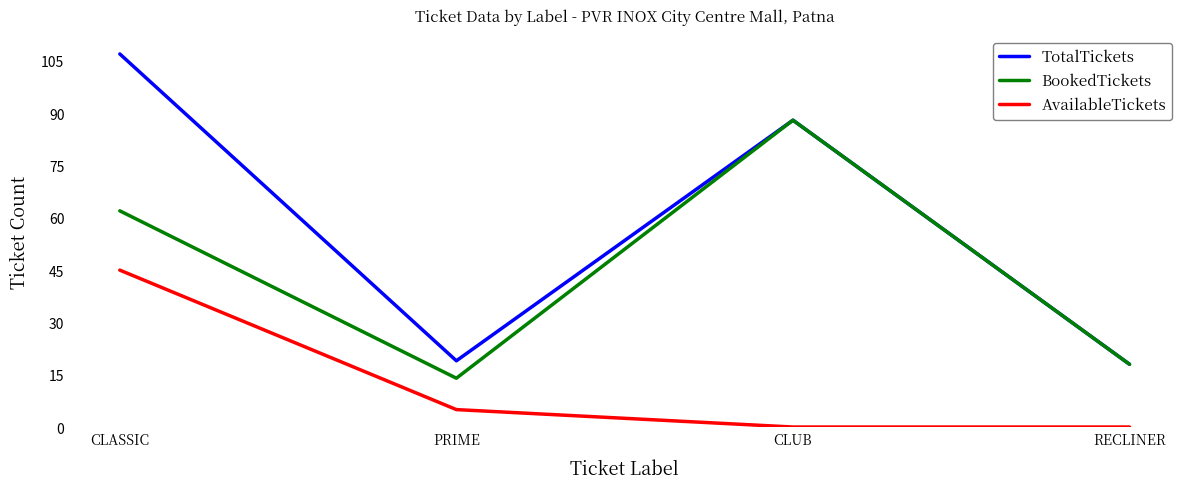

Which series has the widest spread of values?

TotalTickets